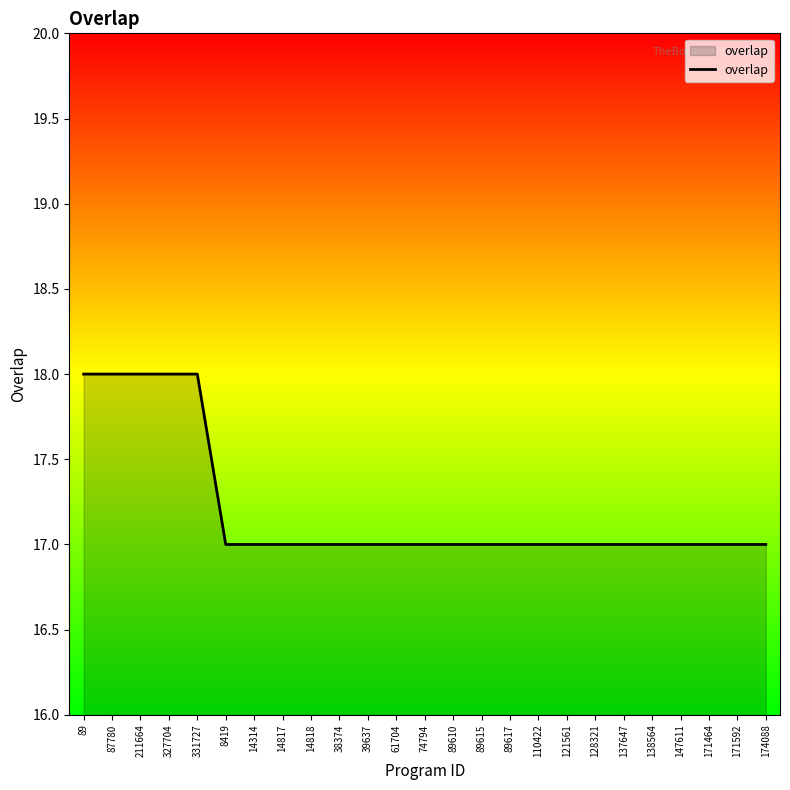

Count the number of data series in this chart.

1